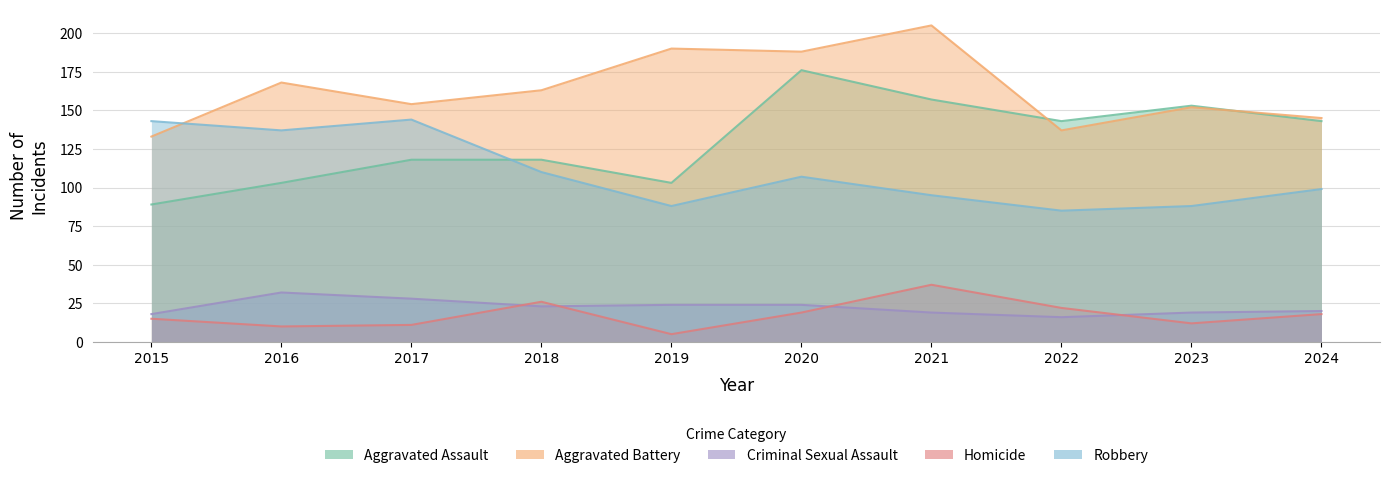

True or false: Aggravated Assault has a value of 176 at 2020.

True